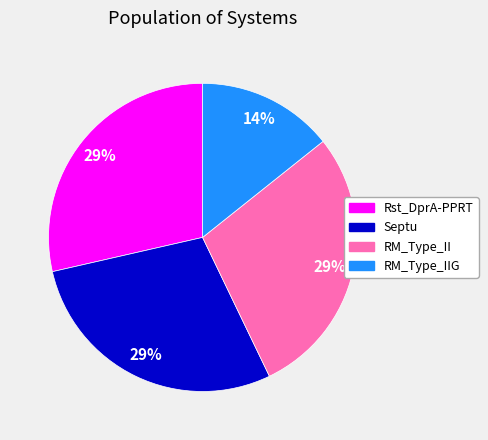

Does any single category account for the majority?

No